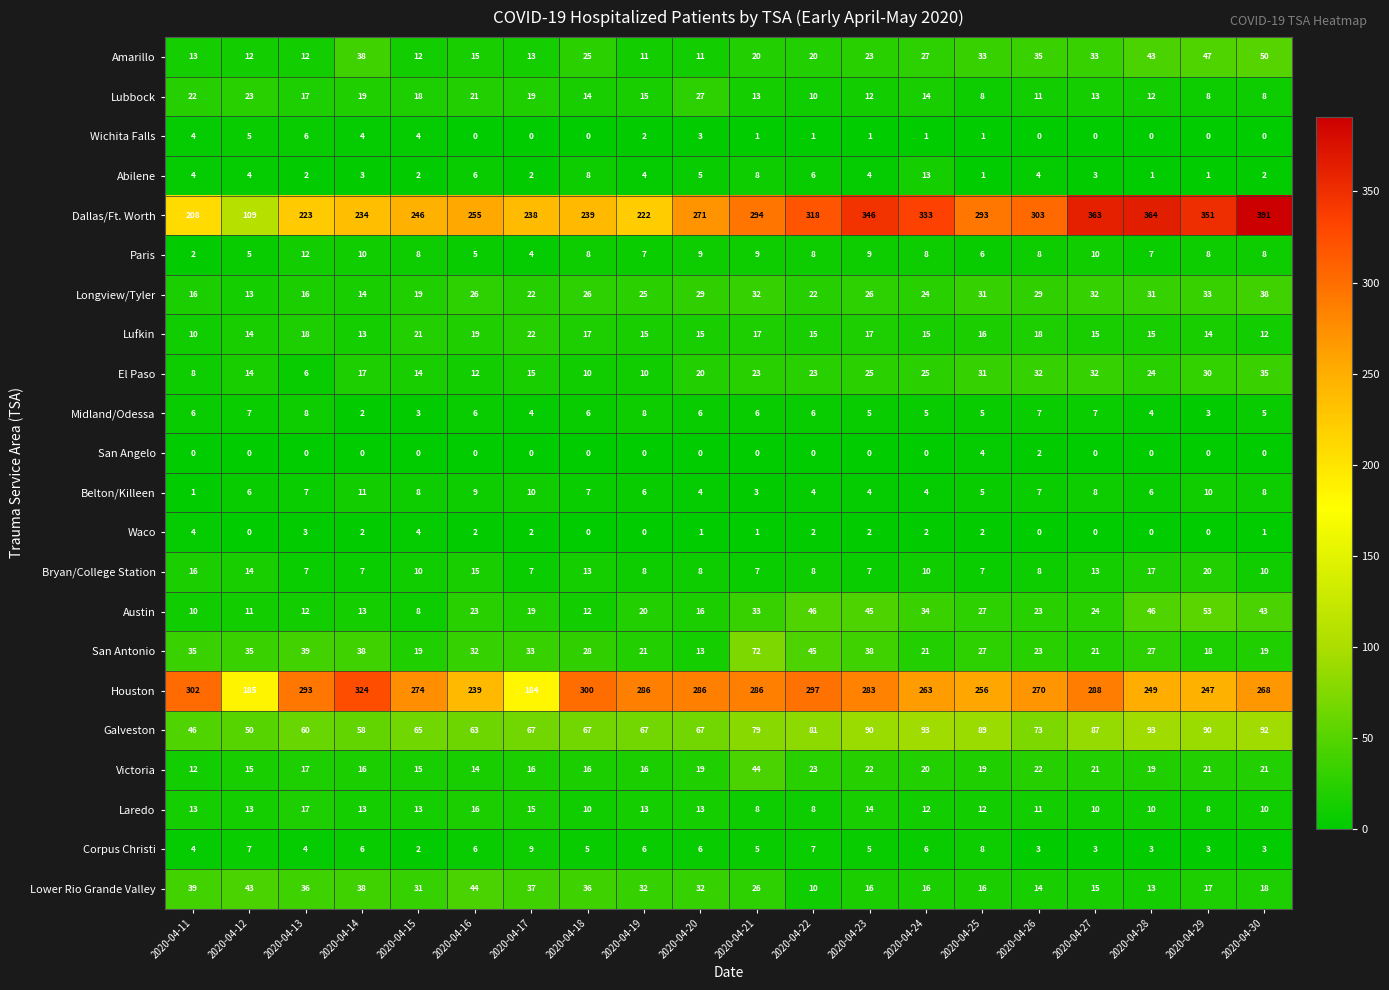

How many distinct data groups are displayed?

22